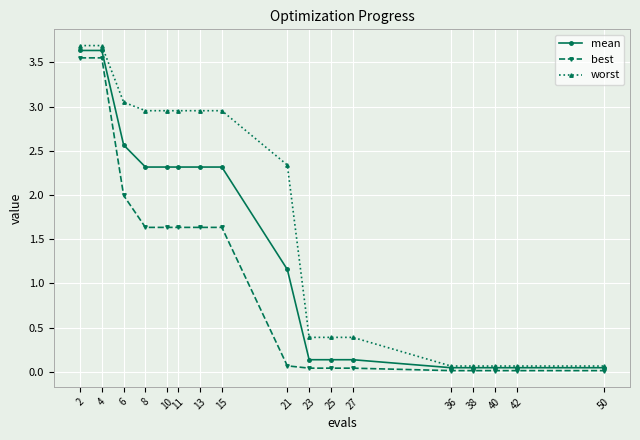

At how many categories does at least one series exceed 0?

17